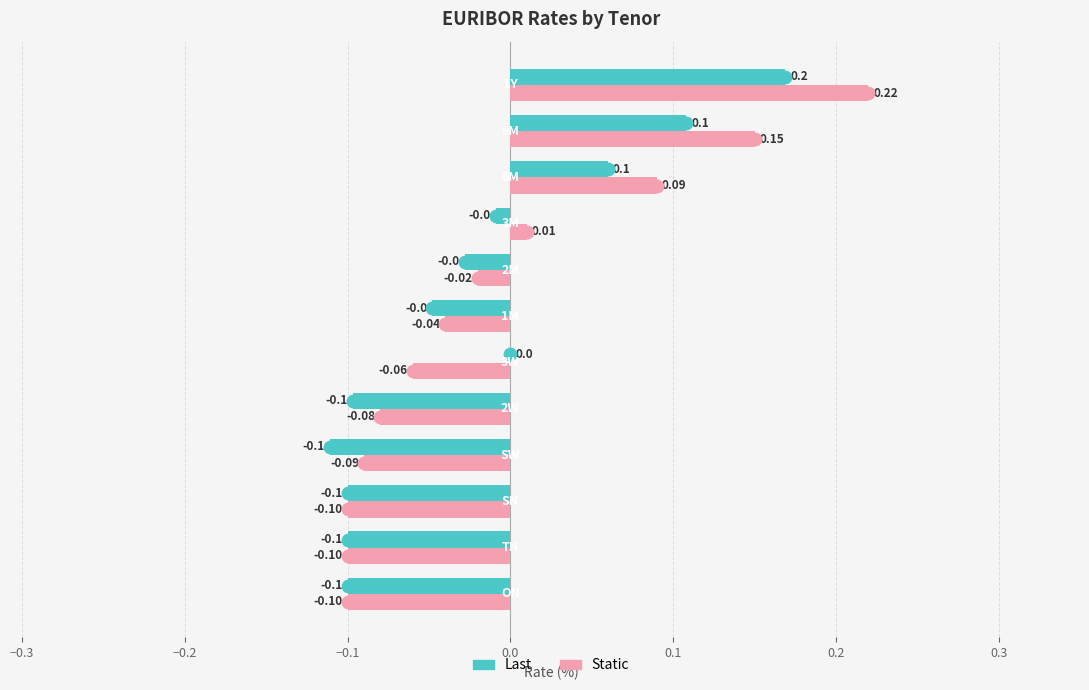

Which series has the largest Y range (max minus min)?

Static